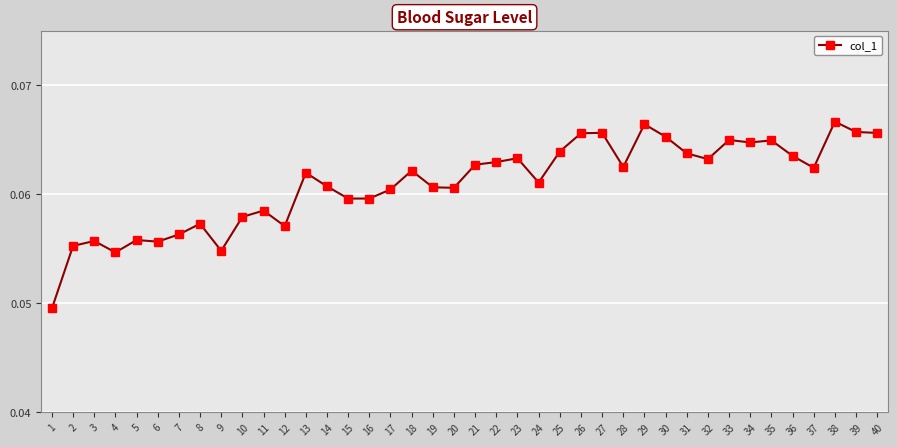

True or false: the data shows 0.0 at 18.

False